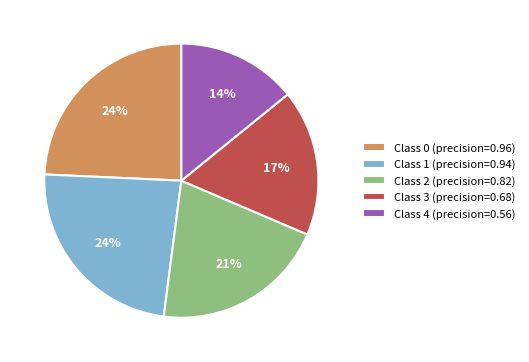

Which slice is the smallest?

Class 4 (precision=0.56)